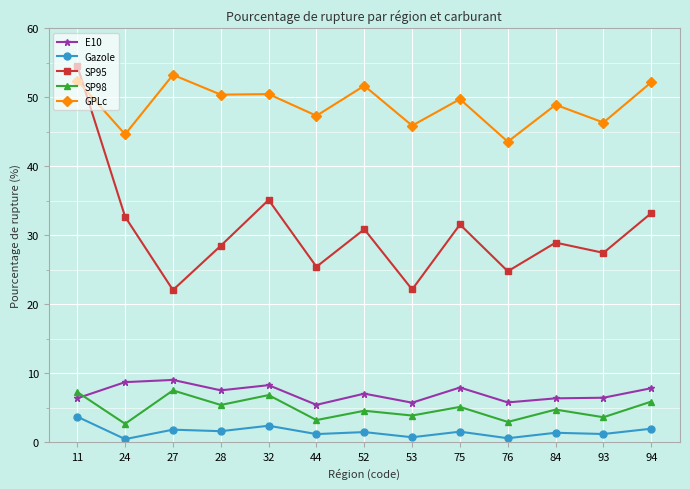

Read the GPLc value at 44.

47.3